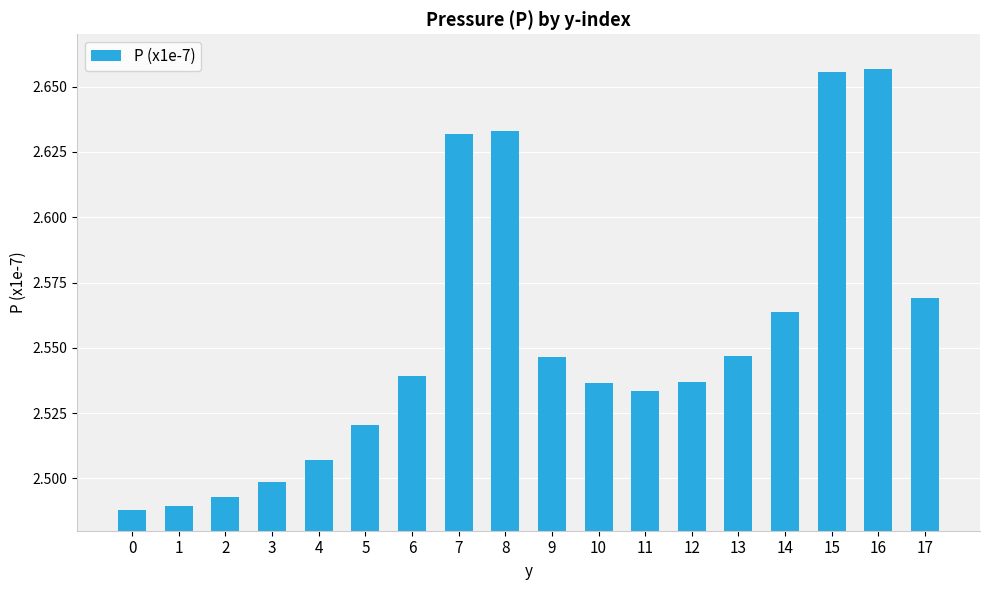

Is it true that the value at 1 is 2.5?

True